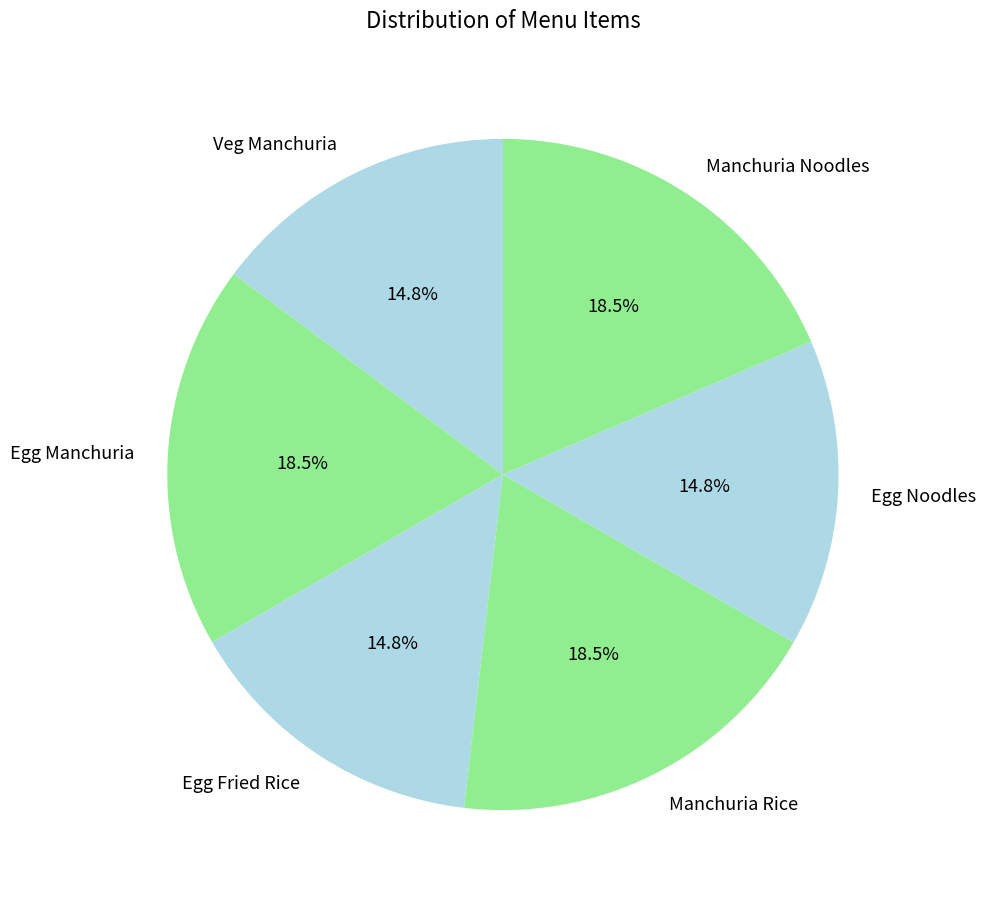

Combined, do Manchuria Rice and Veg Manchuria account for over 50%?

No